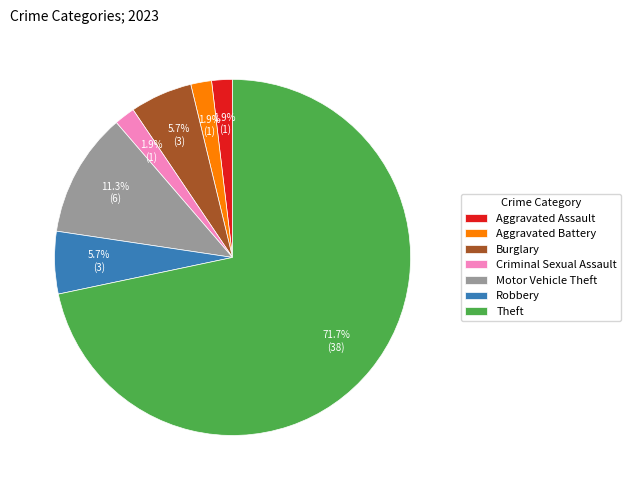

What is the ratio of the value at Criminal Sexual Assault to the value at Motor Vehicle Theft?

0.2